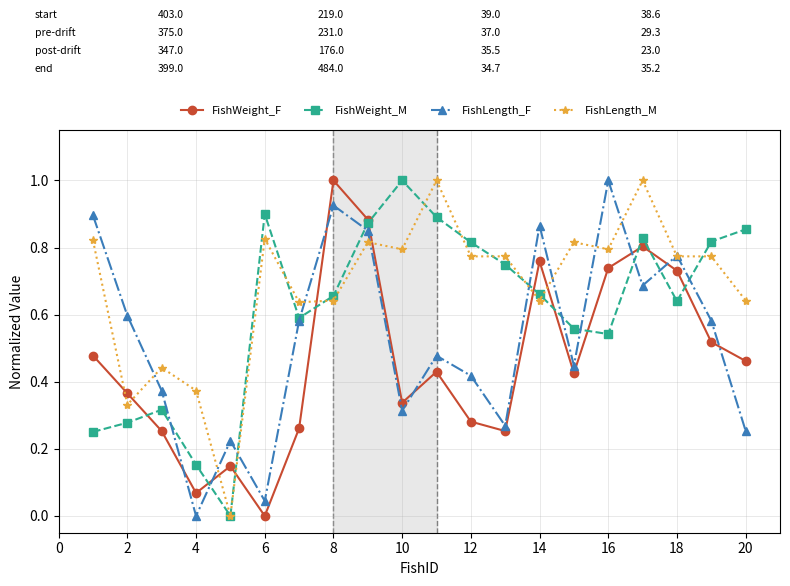

Does the chart display data point markers on the line(s)?

Yes